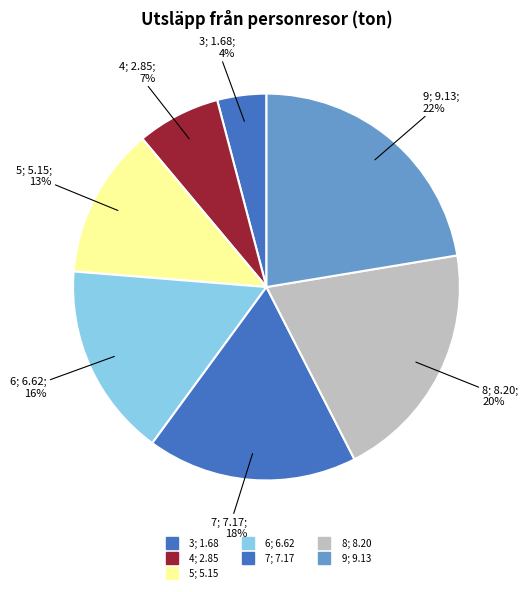

What is the ratio of the value at 8 to the value at 4?

2.9